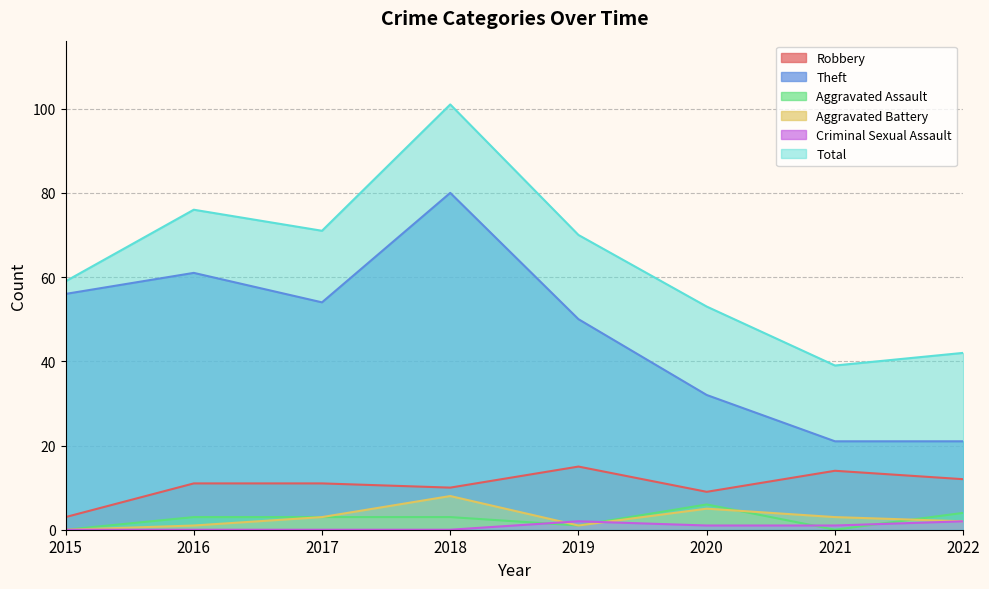

At which category is the sum across all series the highest?

2018